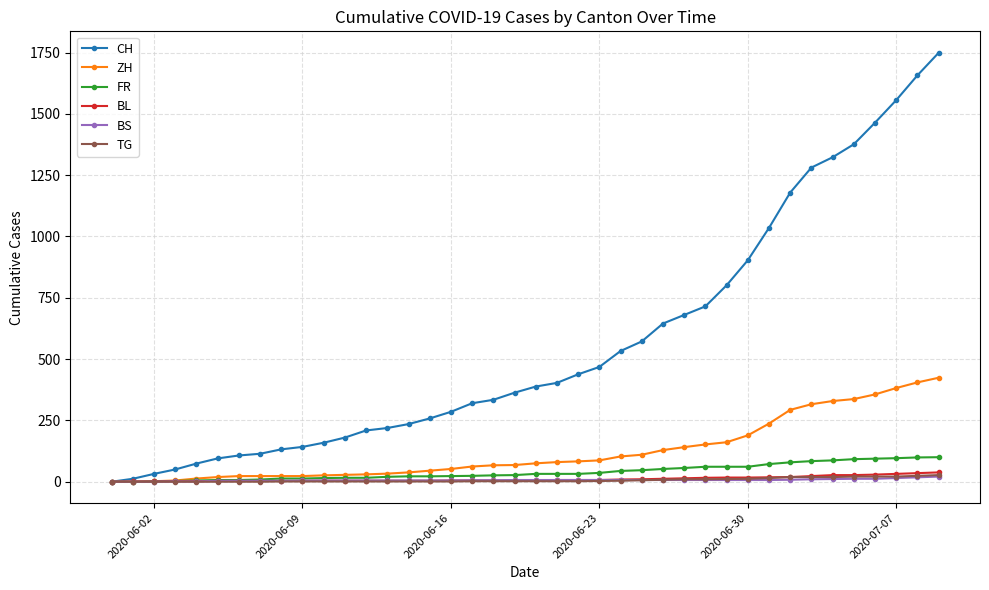

Which series has the largest total across all categories?

CH